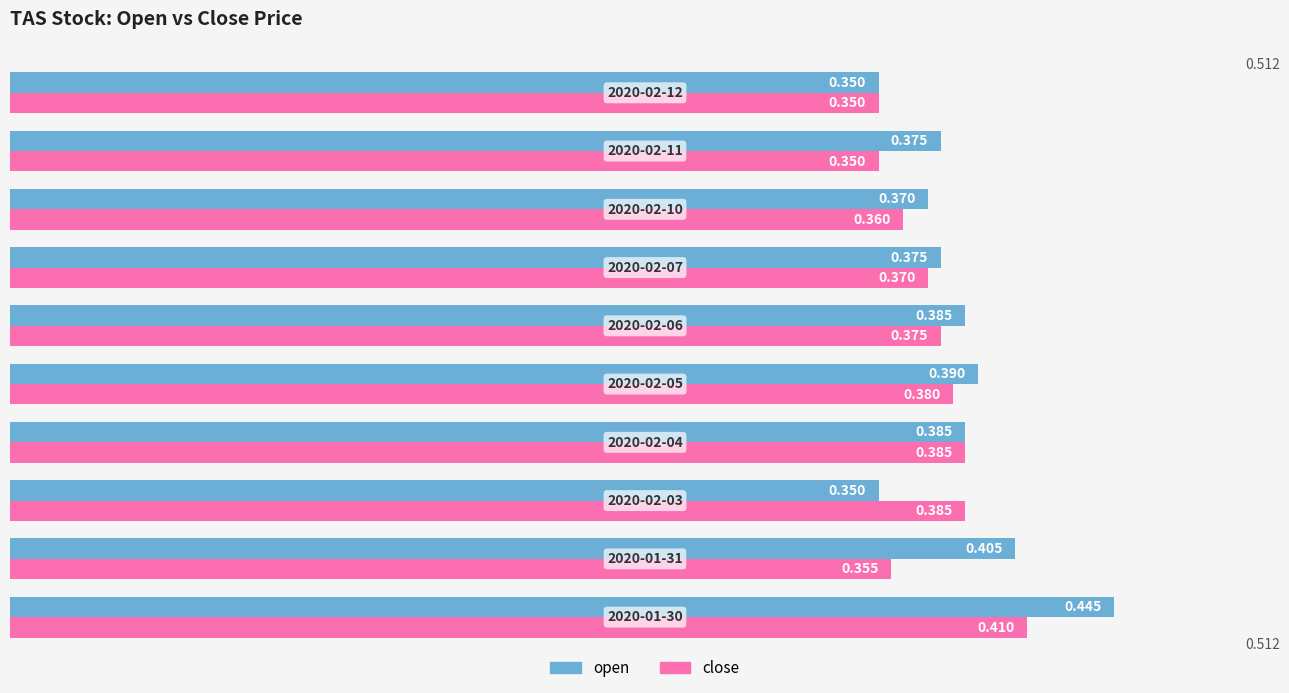

How many data points does each series have?

10